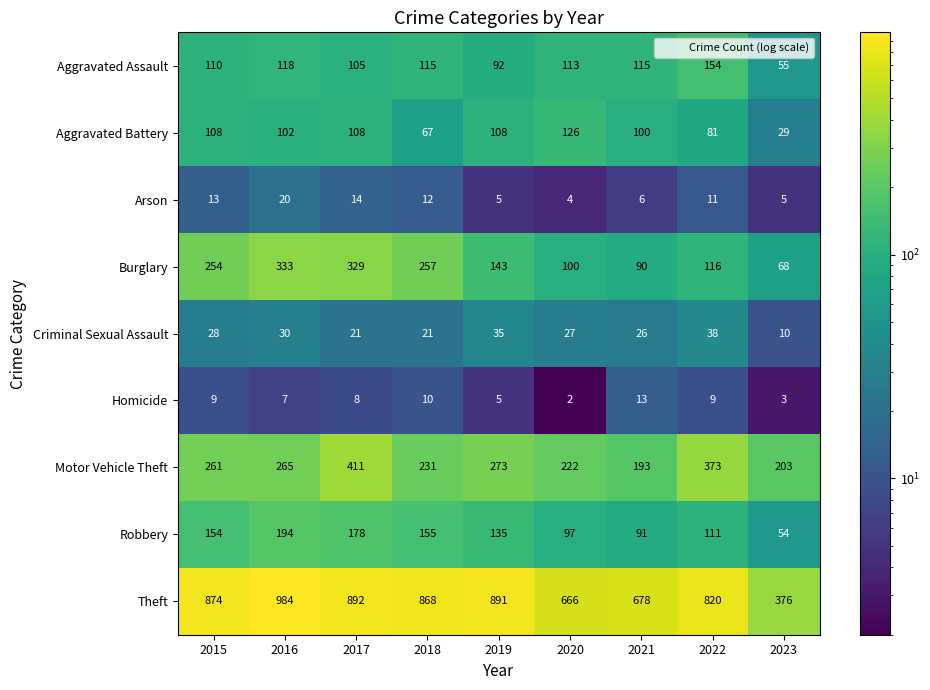

What is the difference between the maximum and minimum values in the Aggravated Assault series?

99